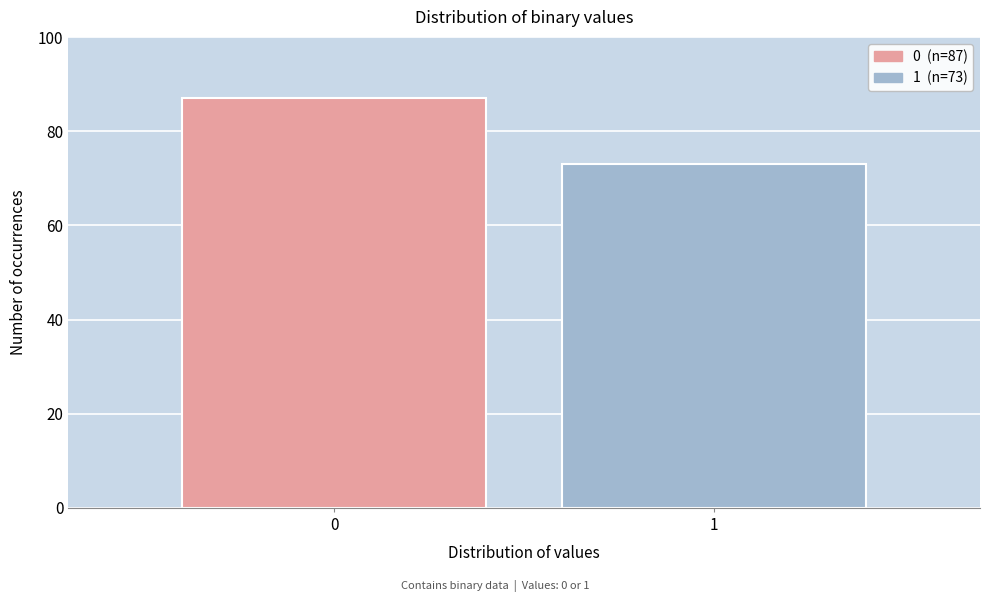

Reading left to right, extract all data points from this chart.

0=87	1=73